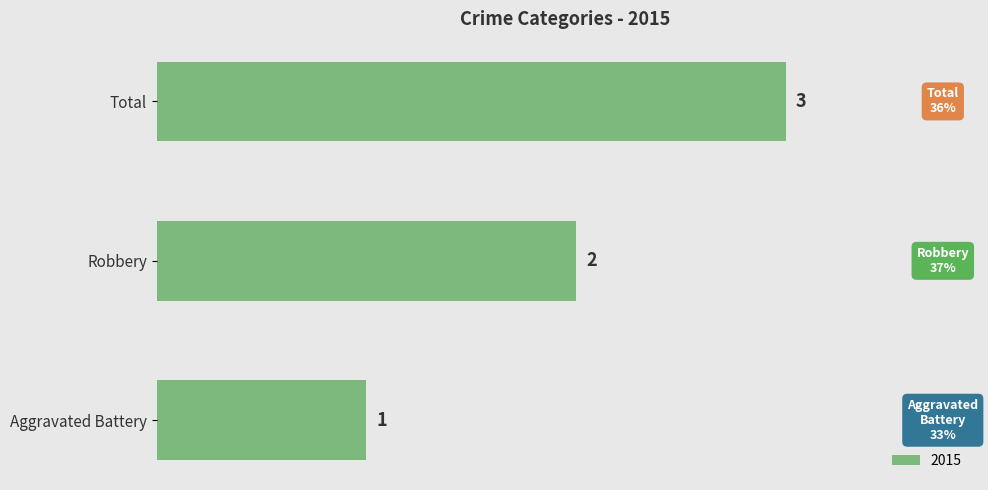

True or false: the data shows 1 at Total.

False